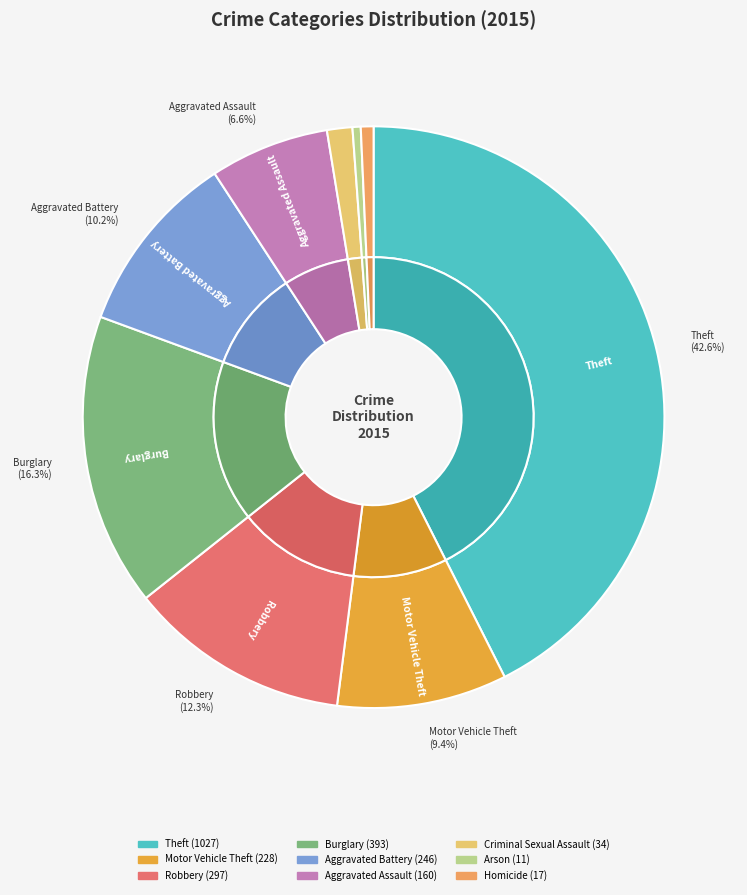

Is the sum of Homicide and Arson greater than half?

No